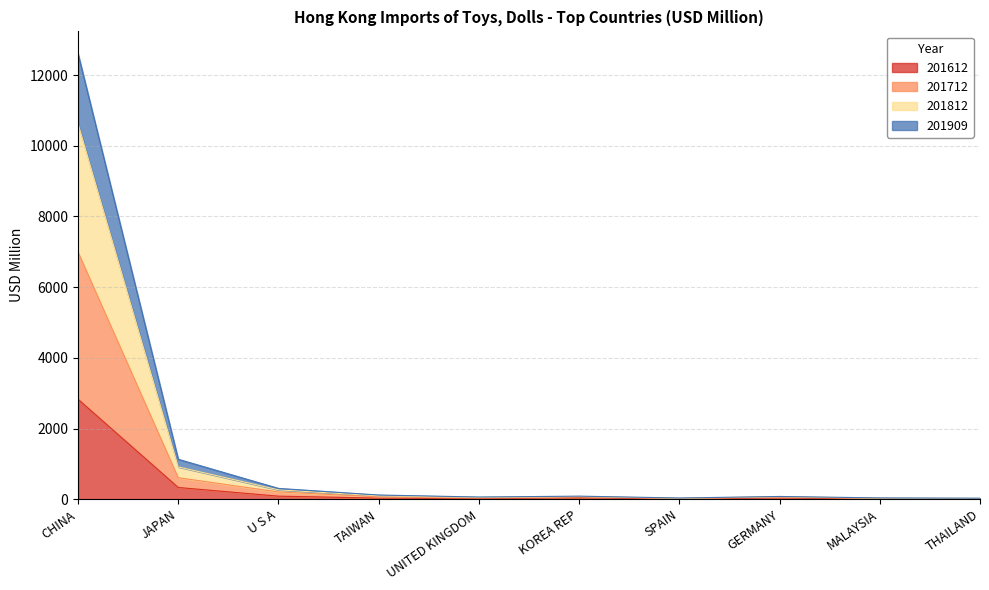

At which category is the sum across all series the highest?

CHINA